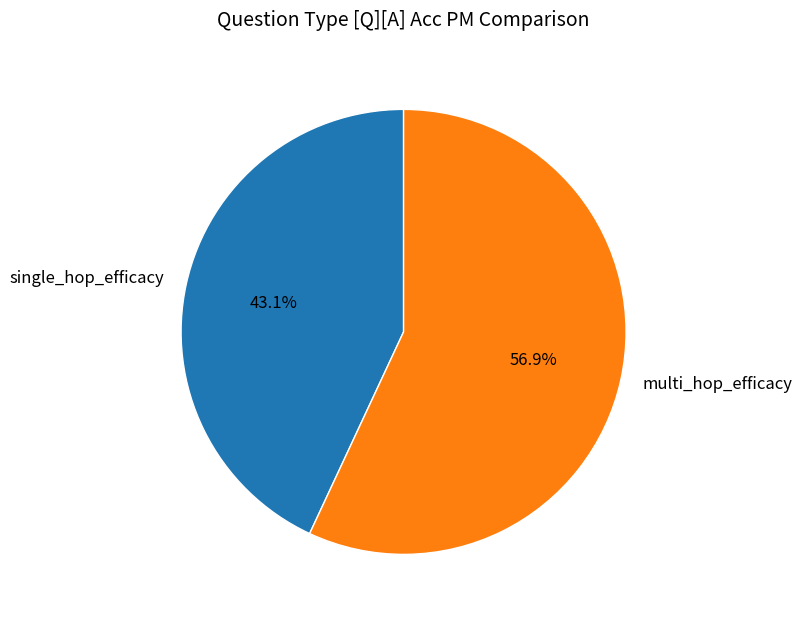

Does single_hop_efficacy account for over 50% of the chart?

No